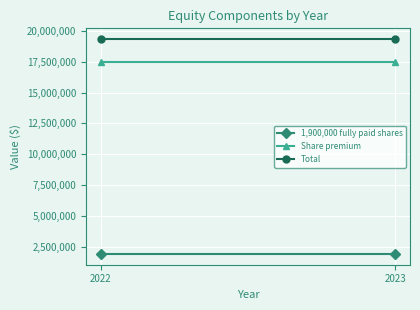

True or false: 1,900,000 fully paid shares has a value of 2509611 at 2022.

False